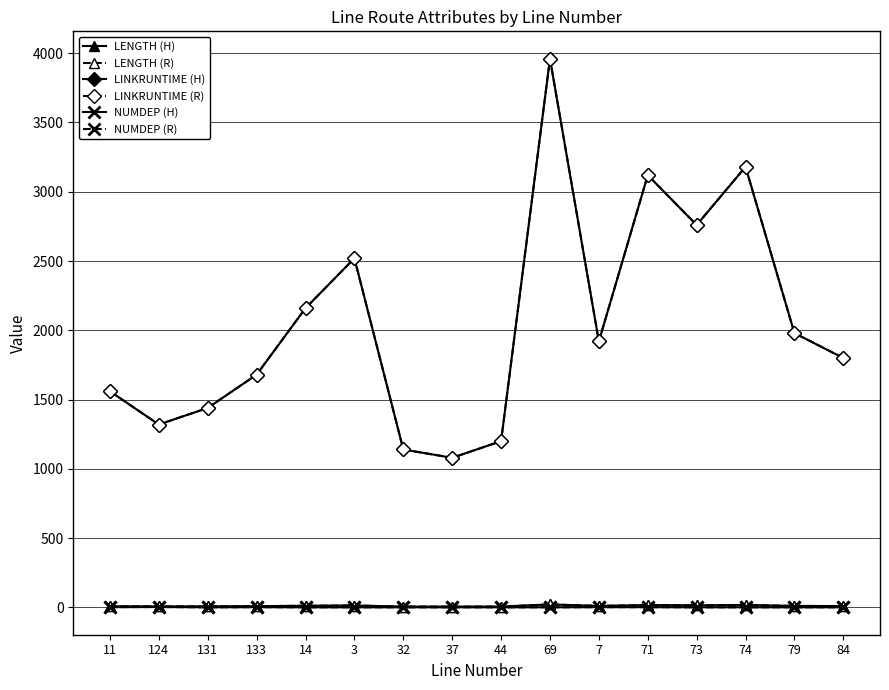

Is it true that LINKRUNTIME (R) equals 2338.9 at 69?

False